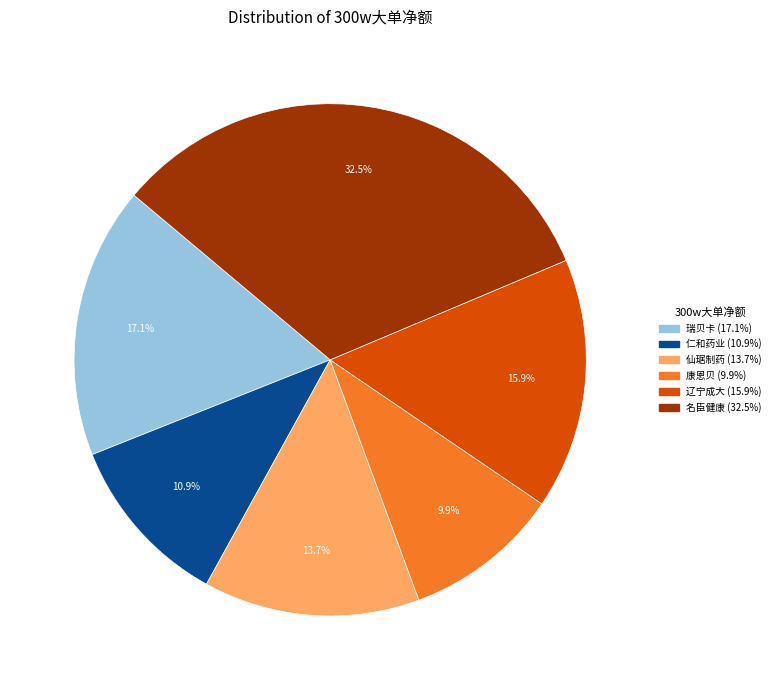

Is there a majority slice in this chart?

No